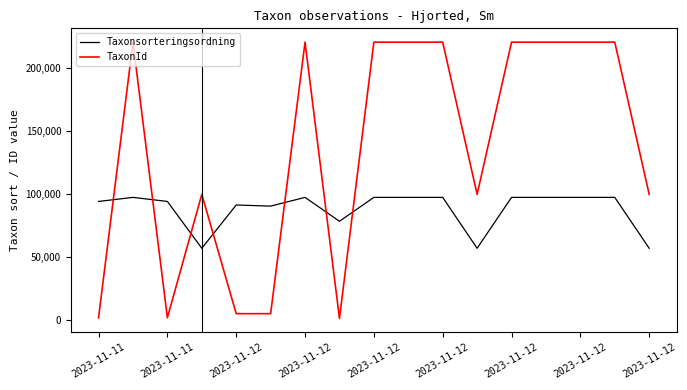

Which series has the largest total across all categories?

TaxonId